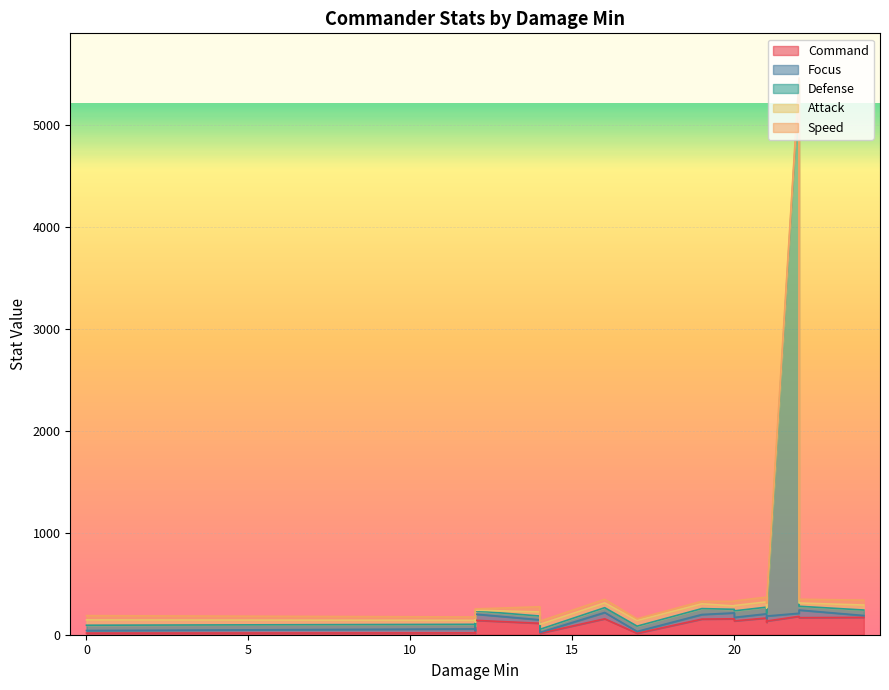

Read the Attack value at 17.

55